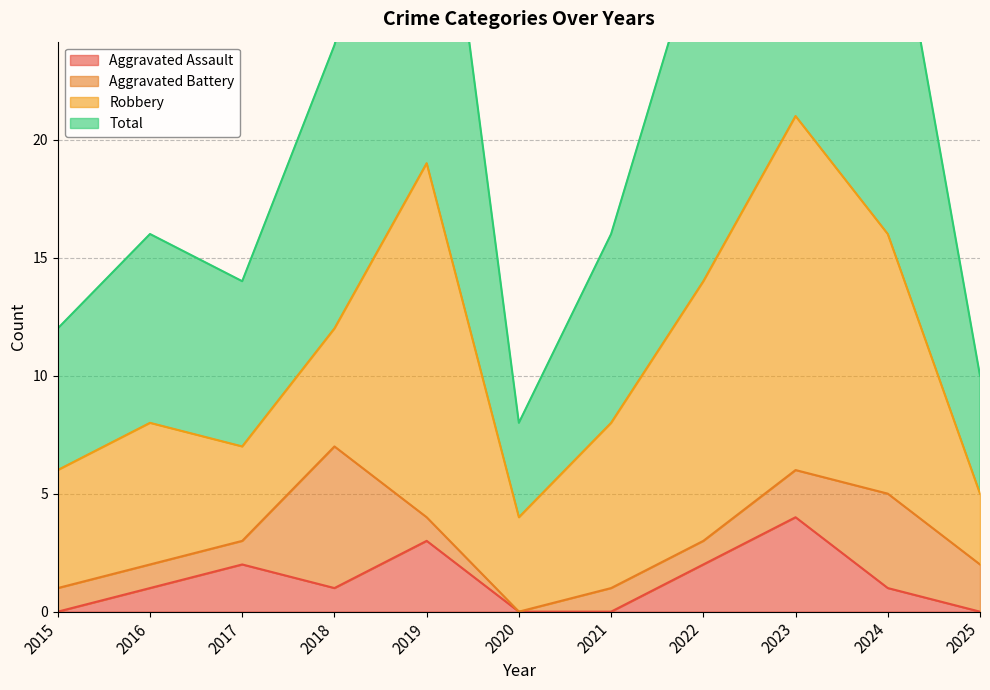

True or false: Aggravated Assault has a value of 0 at 2020.

True